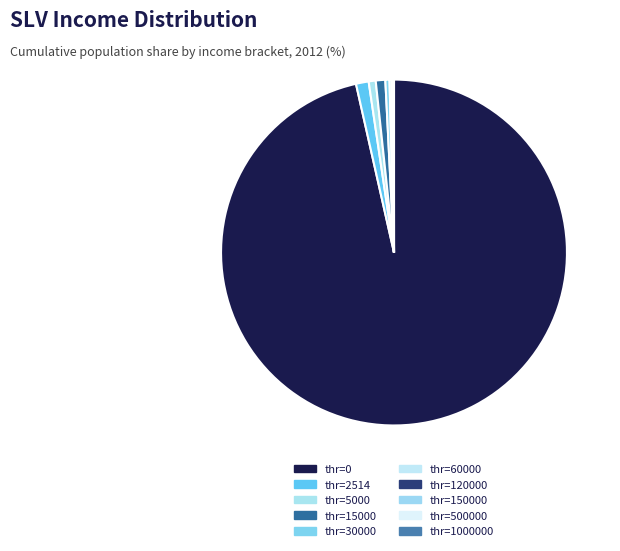

How many slices are in this pie chart?

10